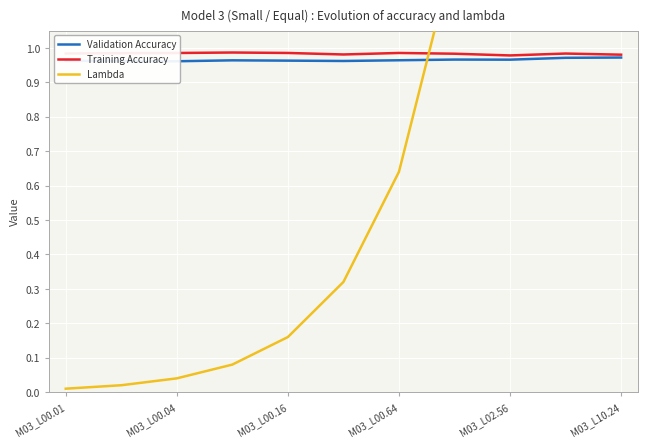

The value of Training Accuracy at M03_L00.64 is 0.2. True or false?

False